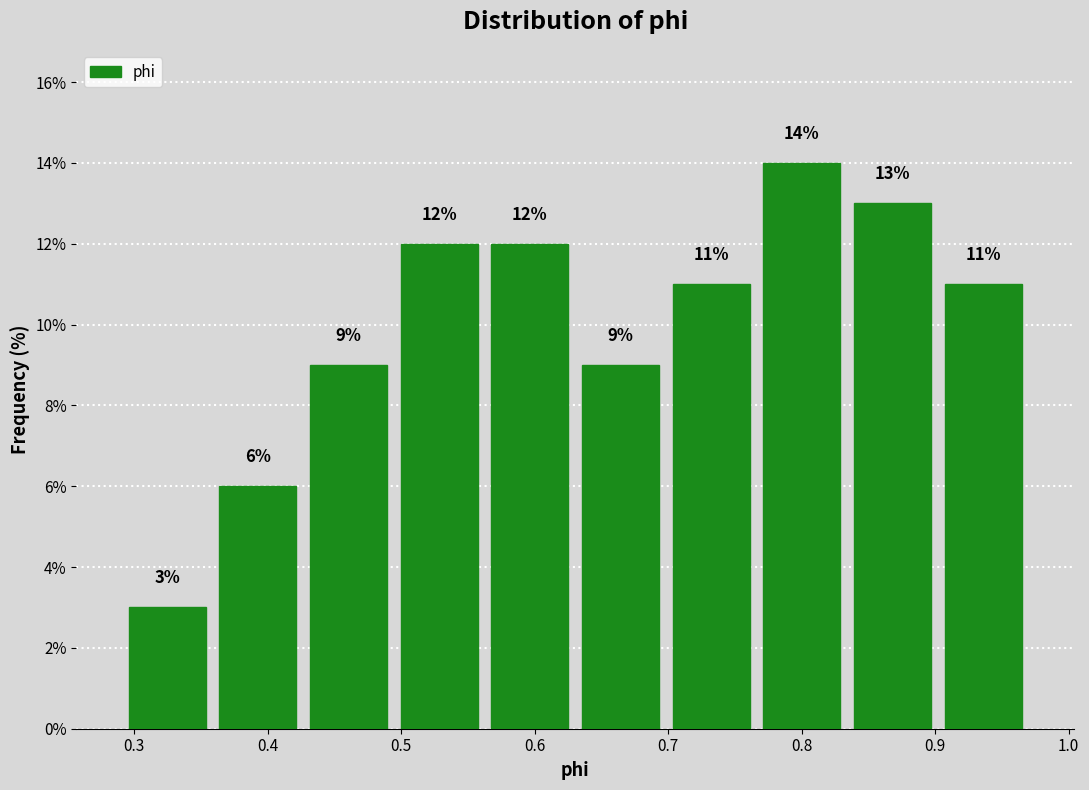

Reading left to right, transcribe this chart: for each bar, give the range it covers on the x-axis and its height. The bar edges are not printed on the chart, so give them approximately, as read against the axis.

0.29 to 0.36: 3
0.36 to 0.43: 6
0.43 to 0.49: 9
0.49 to 0.56: 12
0.56 to 0.63: 12
0.63 to 0.70: 9
0.70 to 0.77: 11
0.77 to 0.83: 14
0.83 to 0.90: 13
0.90 to 0.97: 11